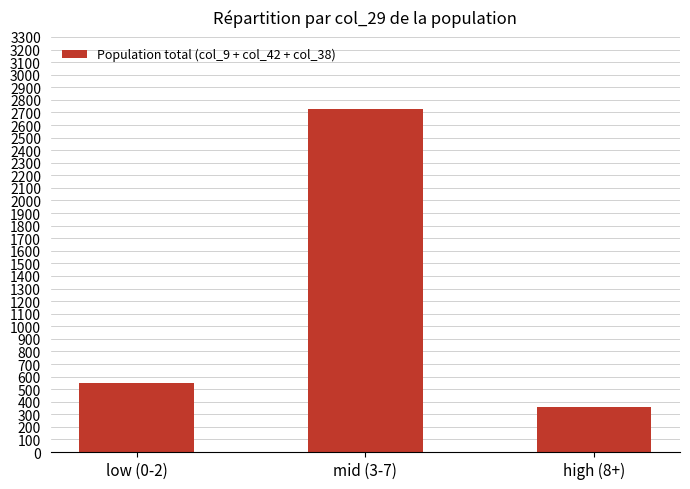

How many bars are there in total?

3